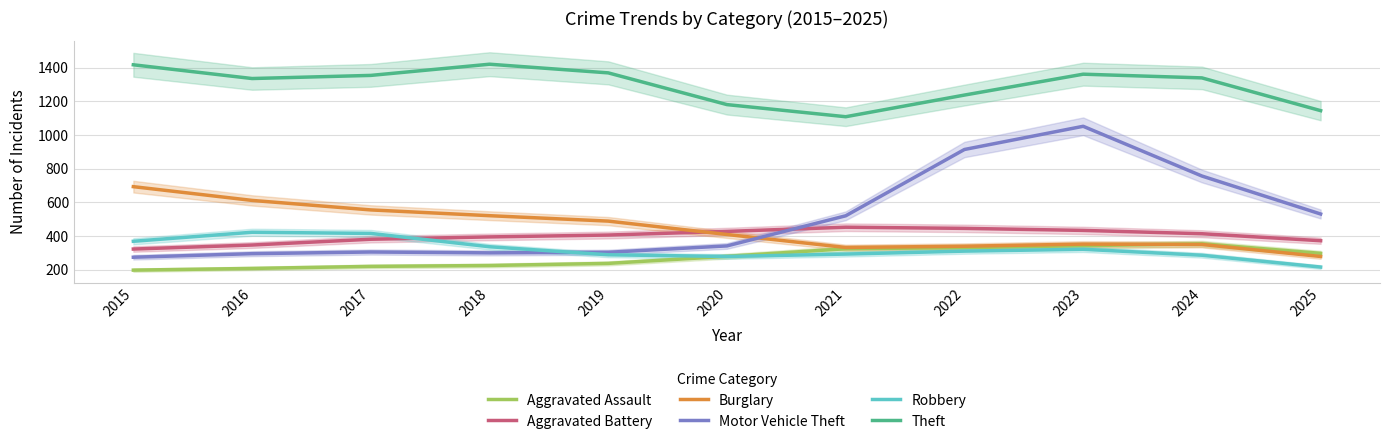

What is the sum of all Burglary values?

4933.0